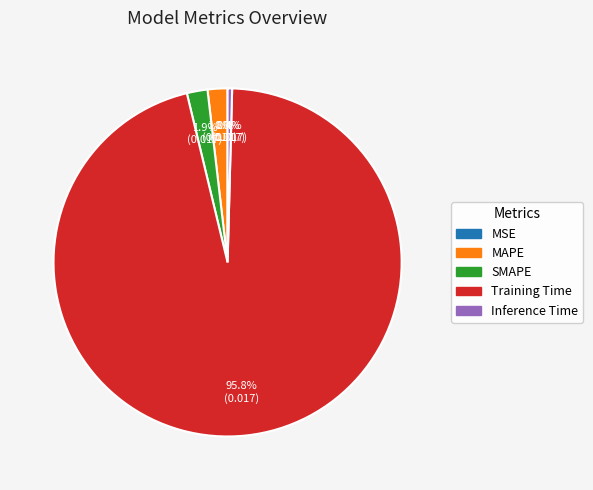

What percentage is NOT represented by Inference Time?

99.6%